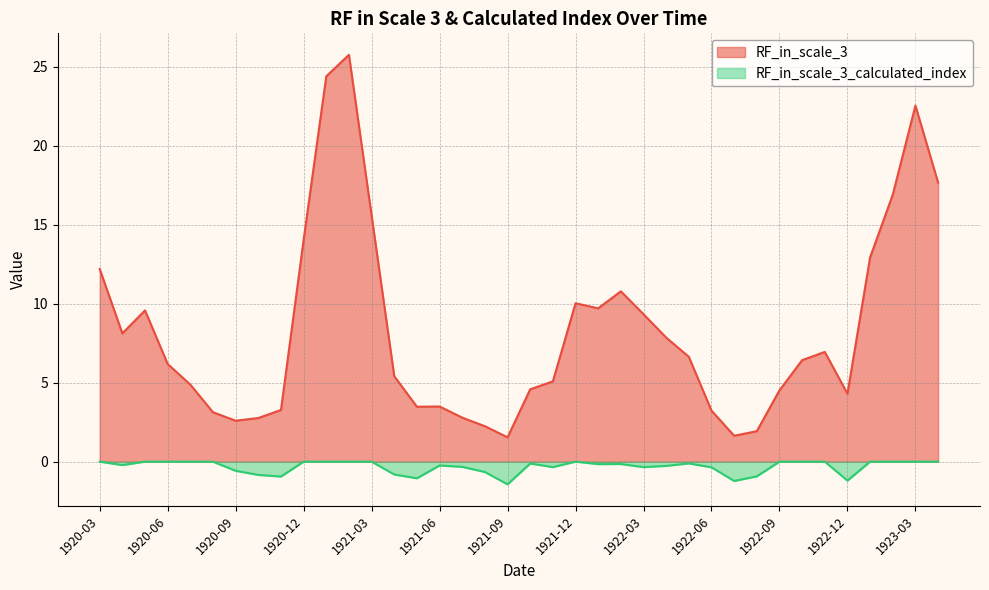

Reading left to right, list all the values displayed in this chart.

RF_in_scale_3: 1920-03=12.2	1920-04=8.1	1920-05=9.6	1920-06=6.2	1920-07=4.9	1920-08=3.1	1920-09=2.6	1920-10=2.8	1920-11=3.3	1920-12=14.1	1921-01=24.4	1921-02=25.8	1921-03=15.6	1921-04=5.4	1921-05=3.5	1921-06=3.5	1921-07=2.8	1921-08=2.2	1921-09=1.5	1921-10=4.6	1921-11=5.1	1921-12=10.0	1922-01=9.7	1922-02=10.8	1922-03=9.3	1922-04=7.9	1922-05=6.6	1922-06=3.2	1922-07=1.6	1922-08=1.9	1922-09=4.5	1922-10=6.4	1922-11=6.9	1922-12=4.3	1923-01=12.9	1923-02=16.9	1923-03=22.5	1923-04=17.7
RF_in_scale_3_calculated_index: 1920-03=0.0	1920-04=-0.2	1920-05=0.0	1920-06=0.0	1920-07=0.0	1920-08=-0.0	1920-09=-0.6	1920-10=-0.8	1920-11=-0.9	1920-12=0.0	1921-01=0.0	1921-02=0.0	1921-03=0.0	1921-04=-0.8	1921-05=-1.1	1921-06=-0.2	1921-07=-0.3	1921-08=-0.7	1921-09=-1.4	1921-10=-0.1	1921-11=-0.3	1921-12=0.0	1922-01=-0.2	1922-02=-0.1	1922-03=-0.3	1922-04=-0.3	1922-05=-0.1	1922-06=-0.4	1922-07=-1.2	1922-08=-0.9	1922-09=0.0	1922-10=0.0	1922-11=0.0	1922-12=-1.2	1923-01=0.0	1923-02=0.0	1923-03=0.0	1923-04=0.0